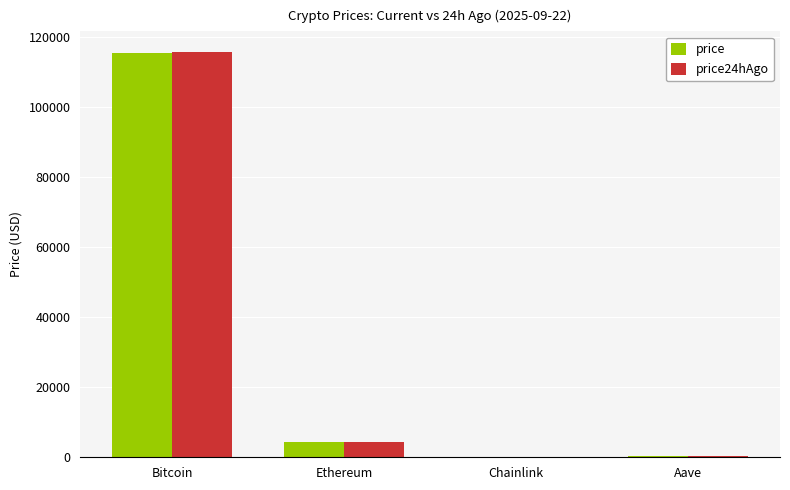

What is the approximate value of price at Ethereum?

4452.3